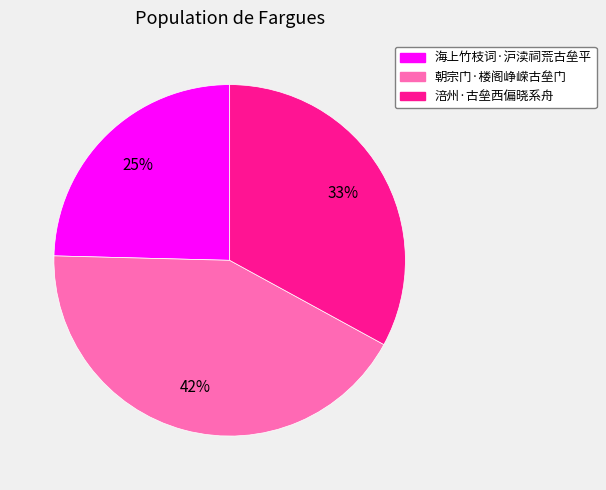

Is there a majority slice in this chart?

No